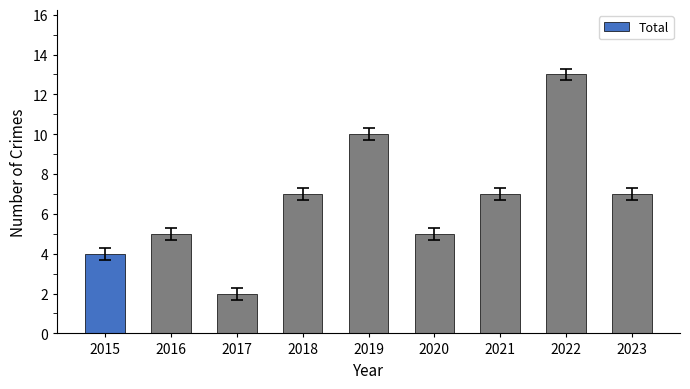

What is the value of the 6th bar from the left?

5